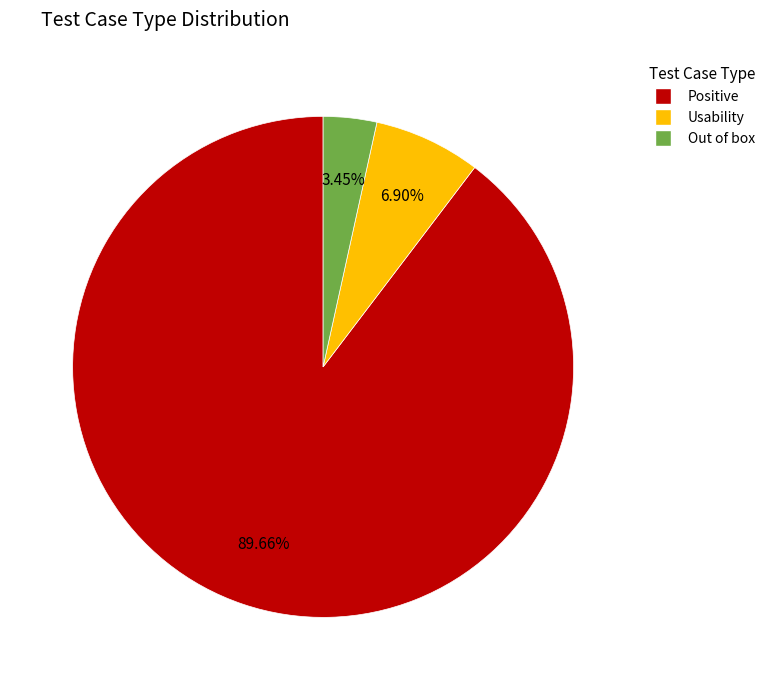

To the nearest percent, what percentage of the pie is Out of box?

3%